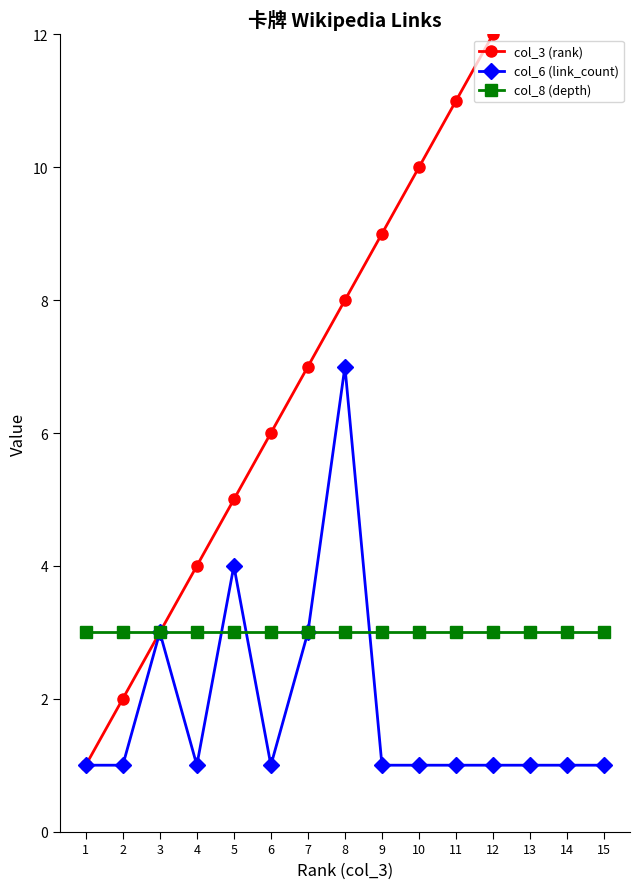

True or false: col_3 (rank) has more than 0 points higher than both neighbors.

False